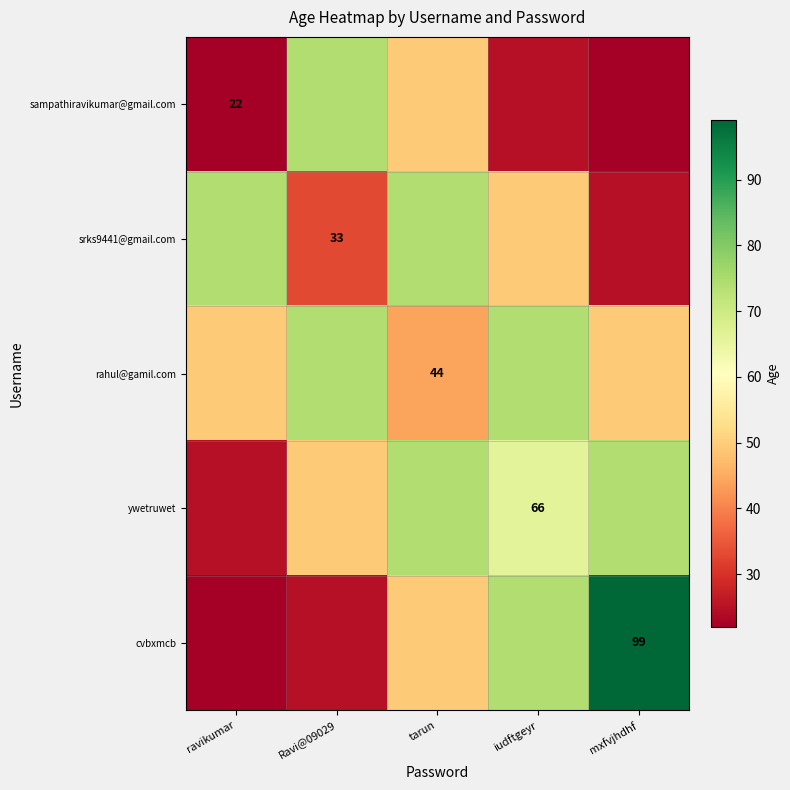

At which category does the chart reach its peak across all series?

mxfvjhdhf